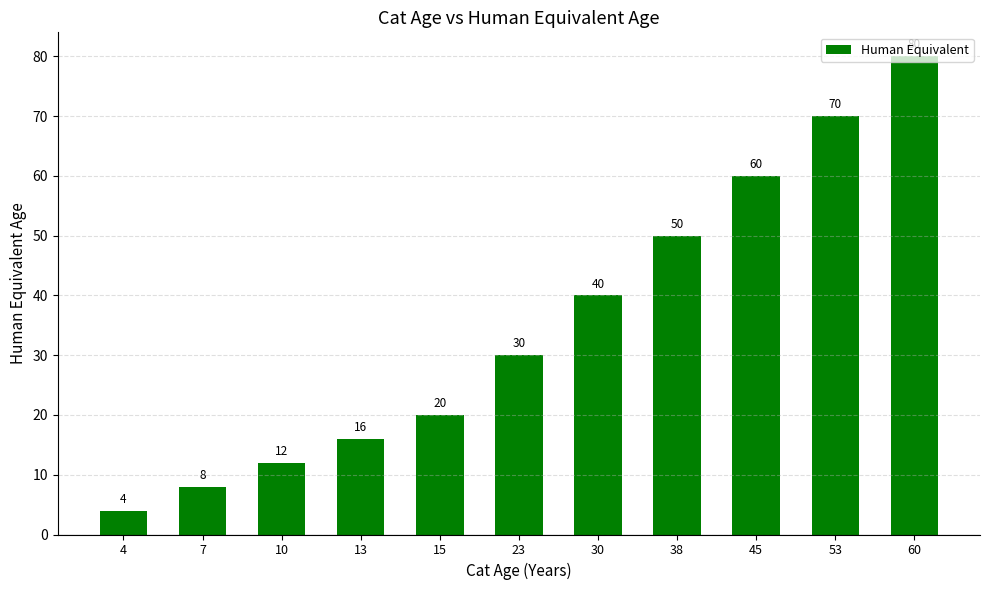

What is the value of the 2nd bar from the left?

8